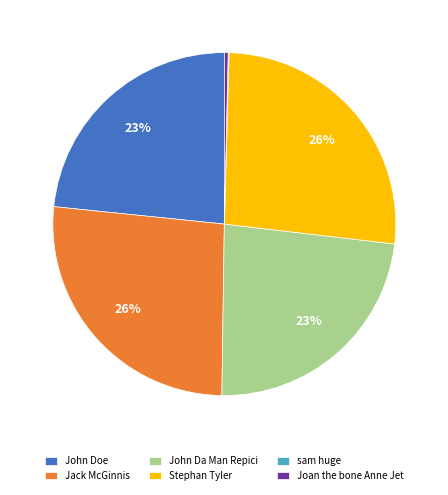

Is there any slice that represents more than half of the pie?

No